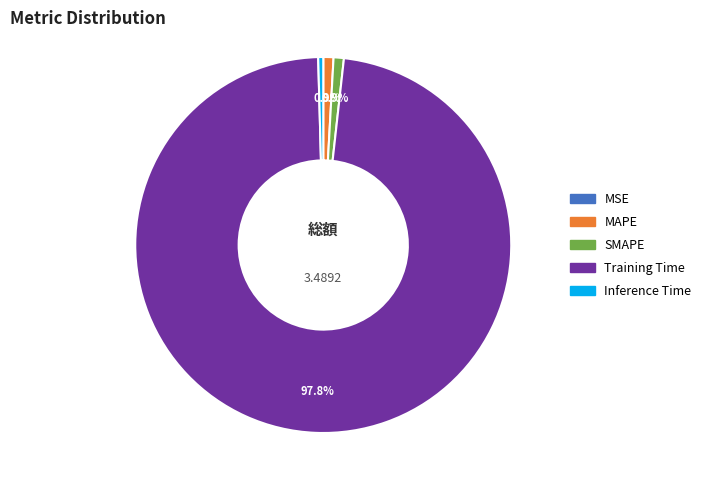

What percentage is NOT represented by SMAPE?

99.1%